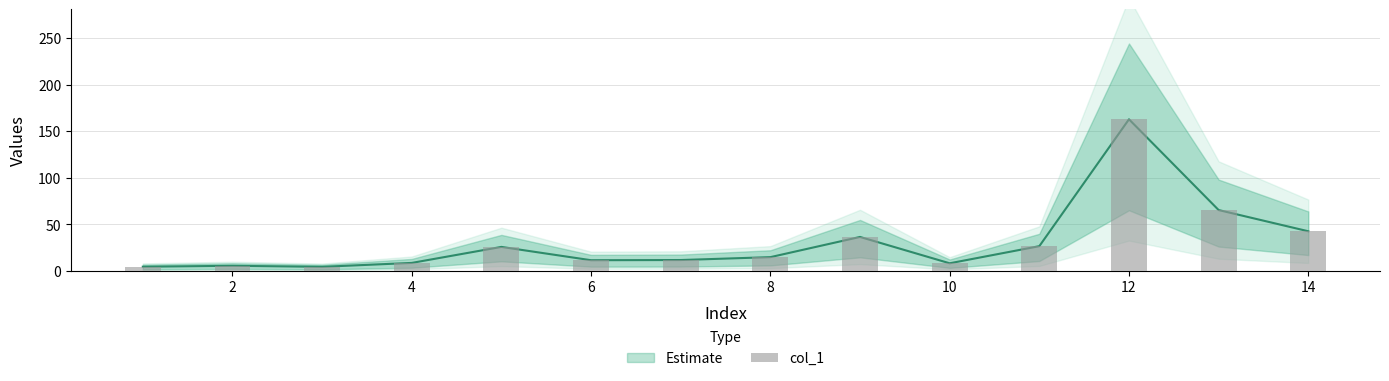

What is the difference between the second highest and minimum values?

61.0